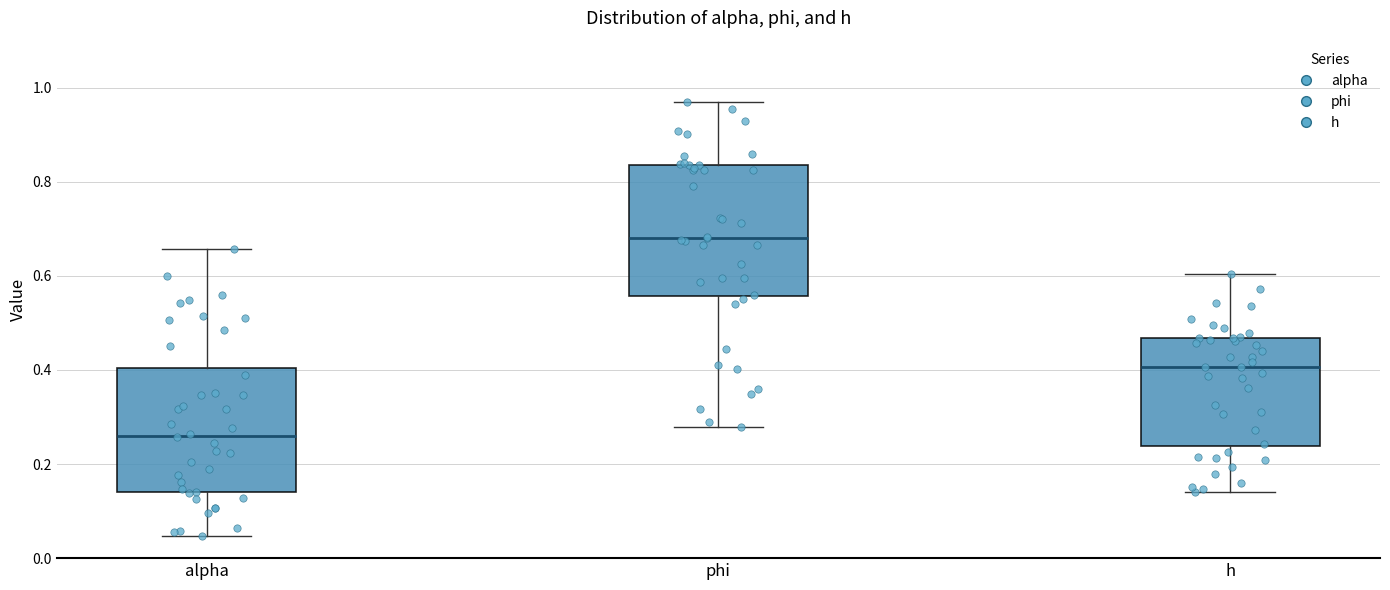

Which box's median line is the lowest?

alpha